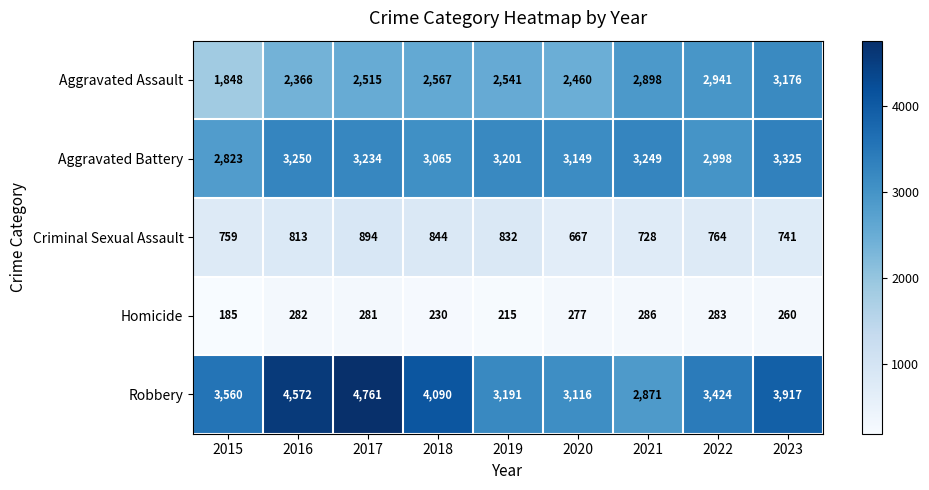

What is the highest value of the Homicide series?

286